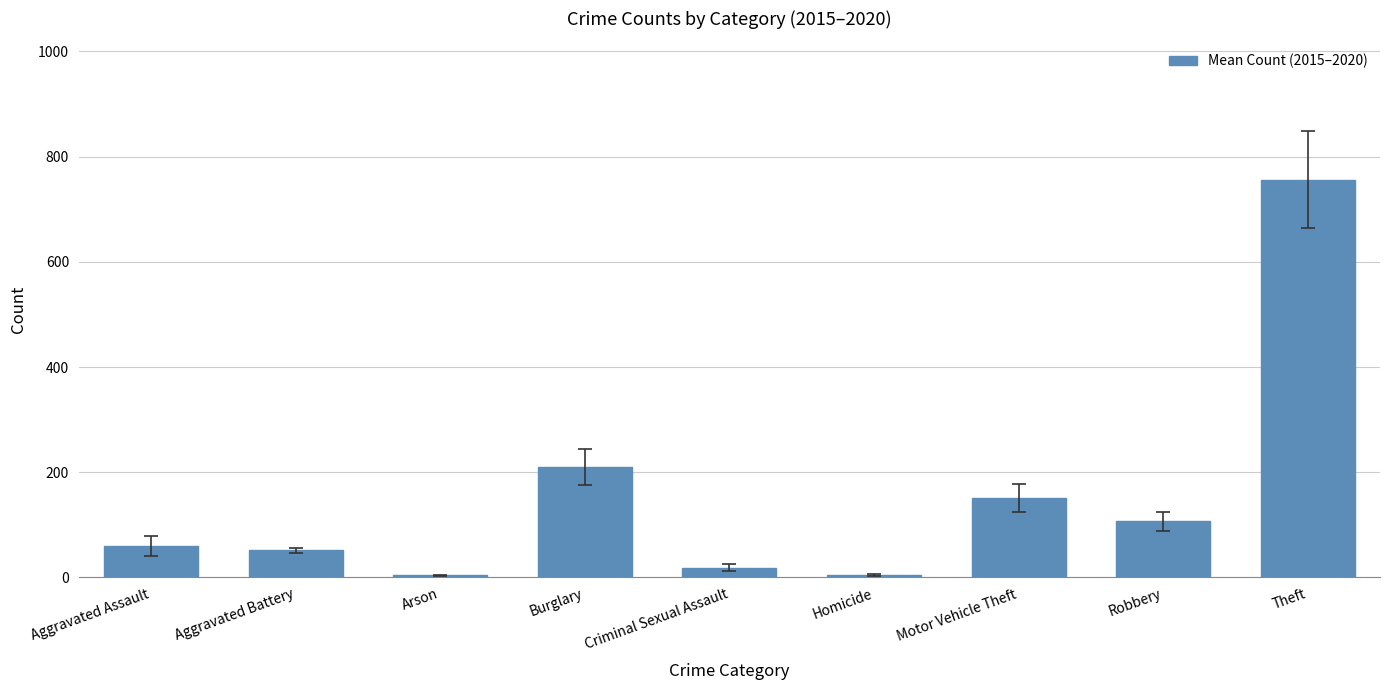

At which category does the chart reach its peak across all series?

Theft